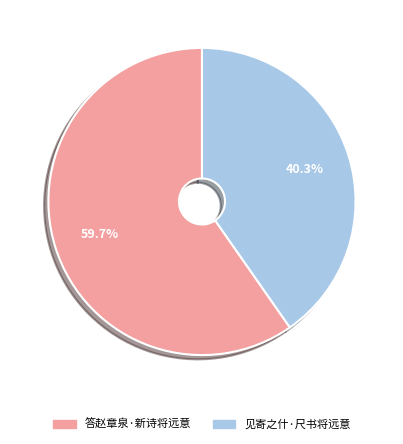

Is the sum of 答赵章泉·新诗将远意 and 见寄之什·尺书将远意 greater than half?

Yes